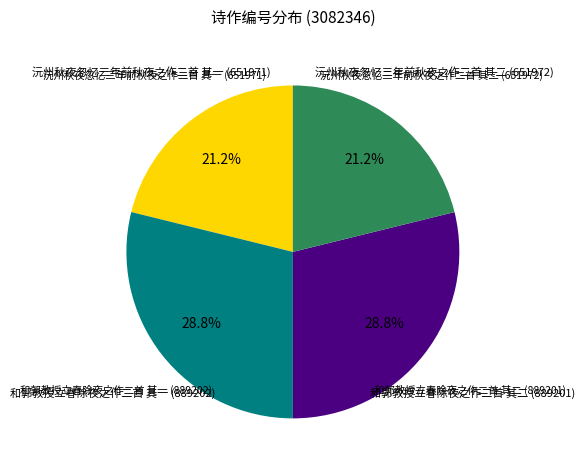

Is there a majority slice in this chart?

No